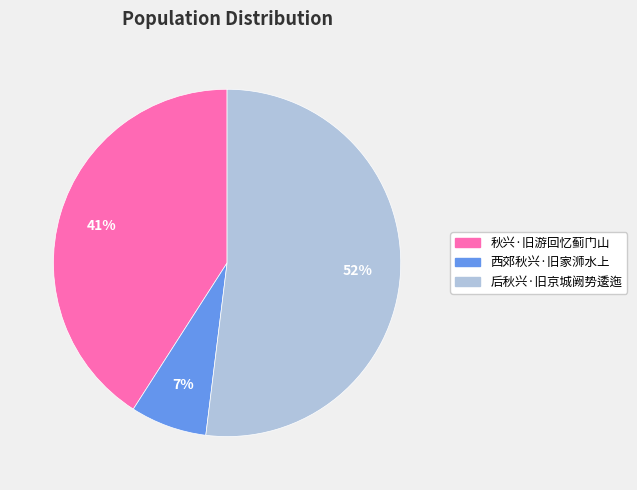

The 后秋兴·旧京城阙势逶迤 slice represents 40% of the pie. True or false?

False